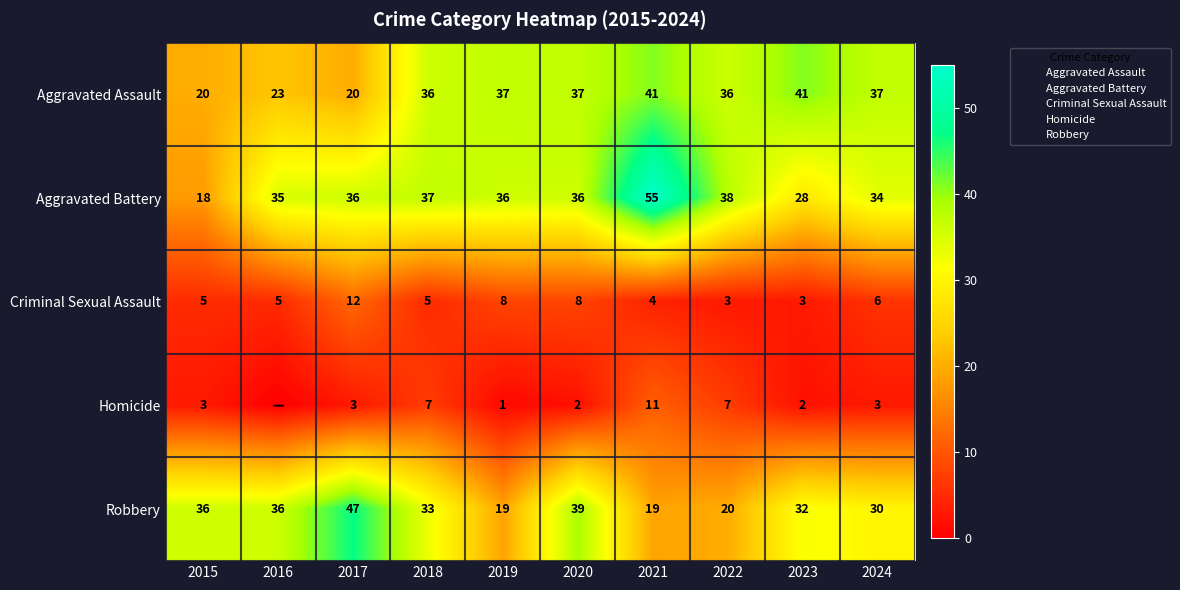

What is the maximum value for Aggravated Battery?

55